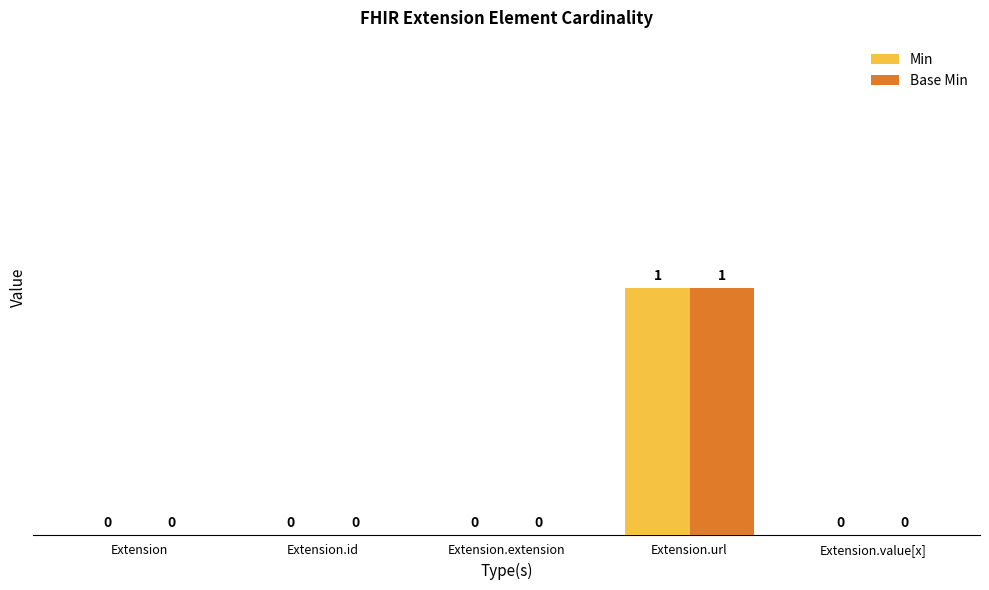

Is the value of Min at Extension.url greater than the value of Base Min at Extension?

Yes